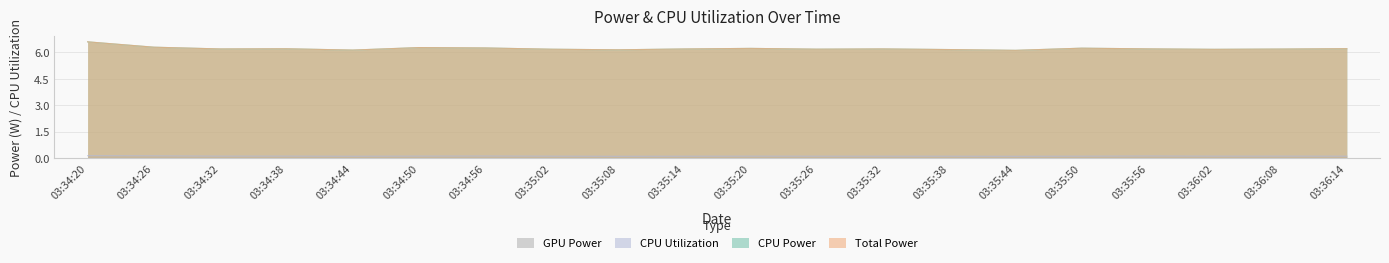

At how many categories does at least one series exceed 0?

20